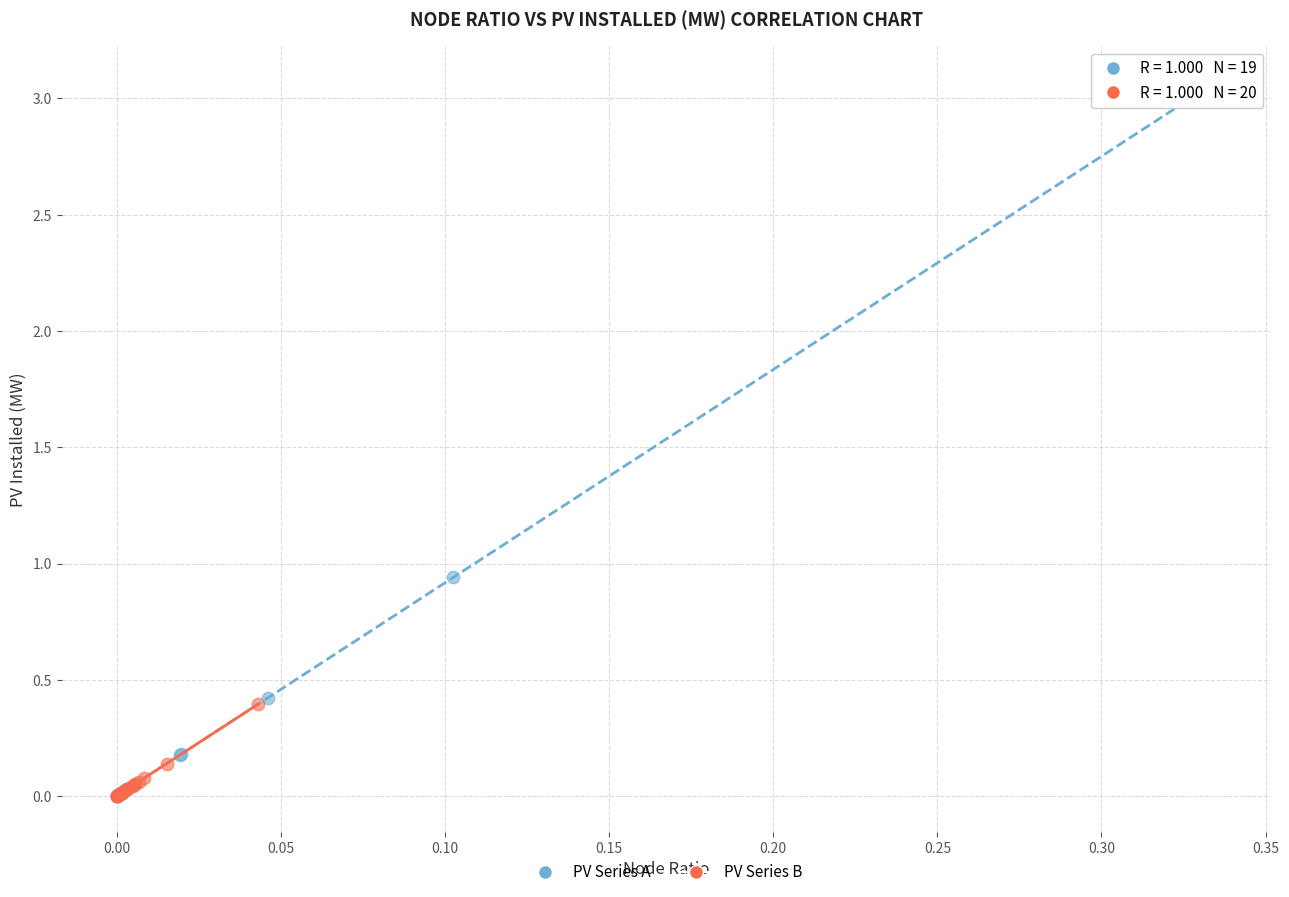

Which series contains the highest Y value?

PV Series A